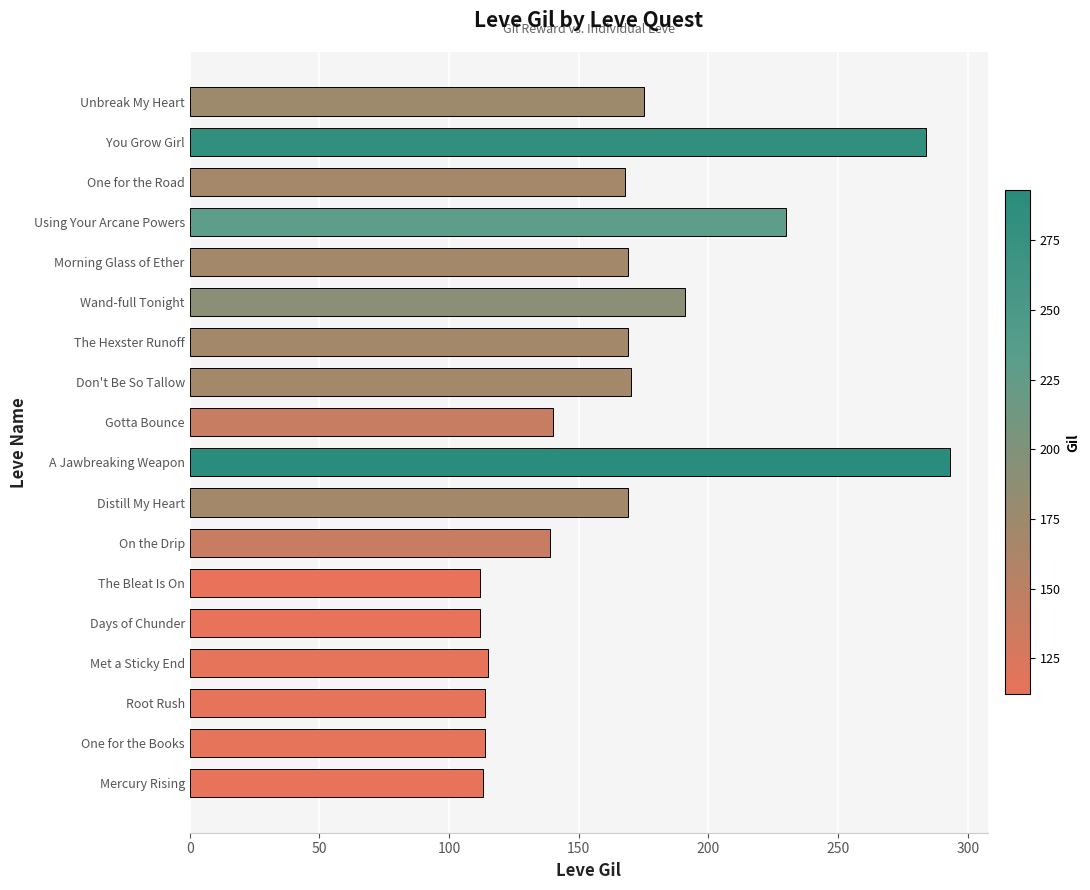

What is the smallest value displayed?

112